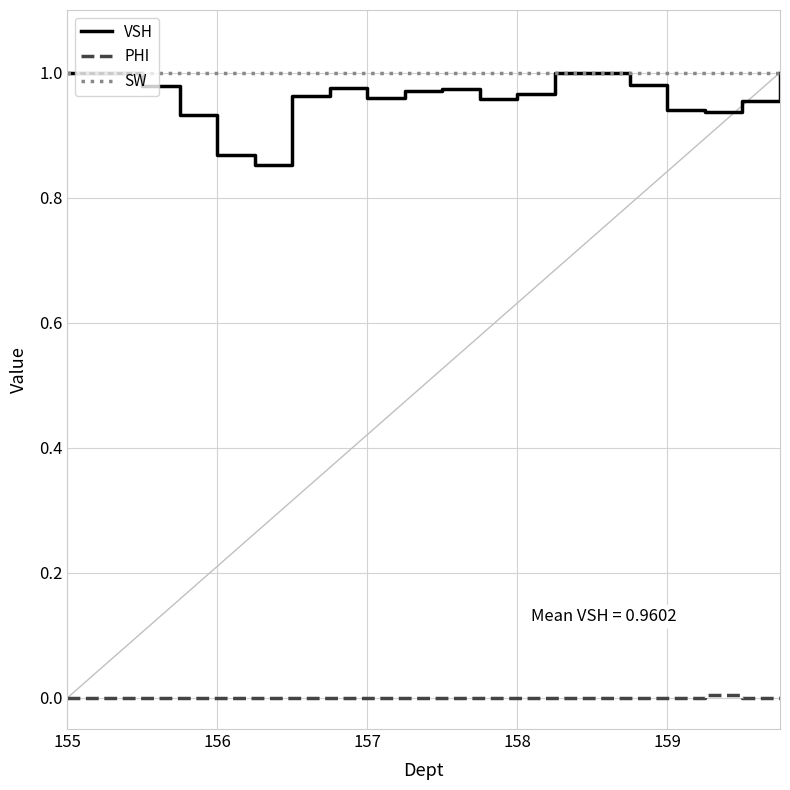

Which series has the widest spread of values?

VSH